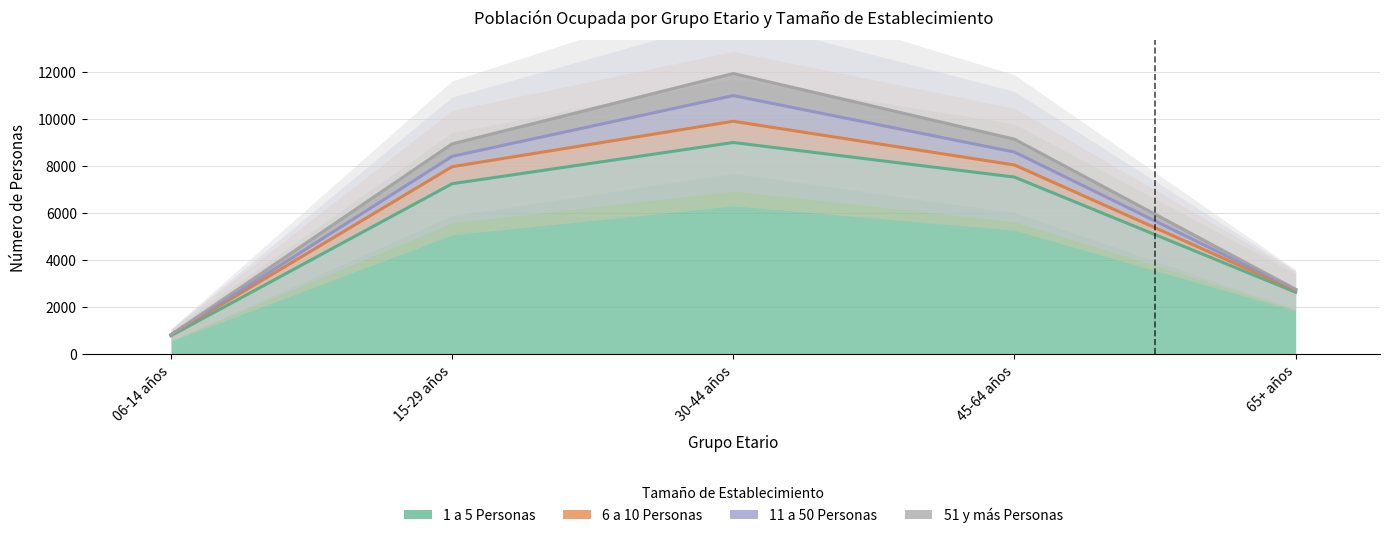

What is the value of the 51 y más Personas point at the 2nd from the left?

531